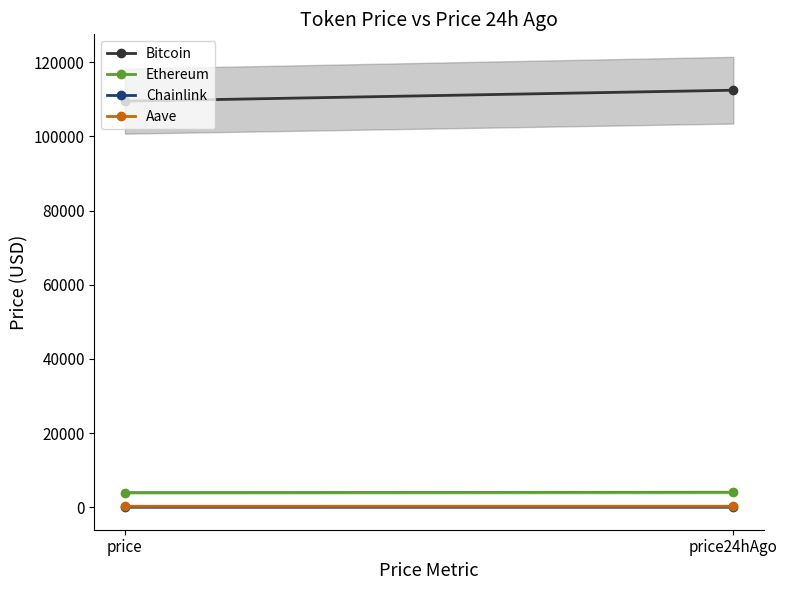

Reading left to right, extract all data points from this chart.

Bitcoin: price=109489.0	price24hAgo=112444.0
Ethereum: price=3960.7	price24hAgo=4048.6
Chainlink: price=20.5	price24hAgo=21.2
Aave: price=266.6	price24hAgo=272.2